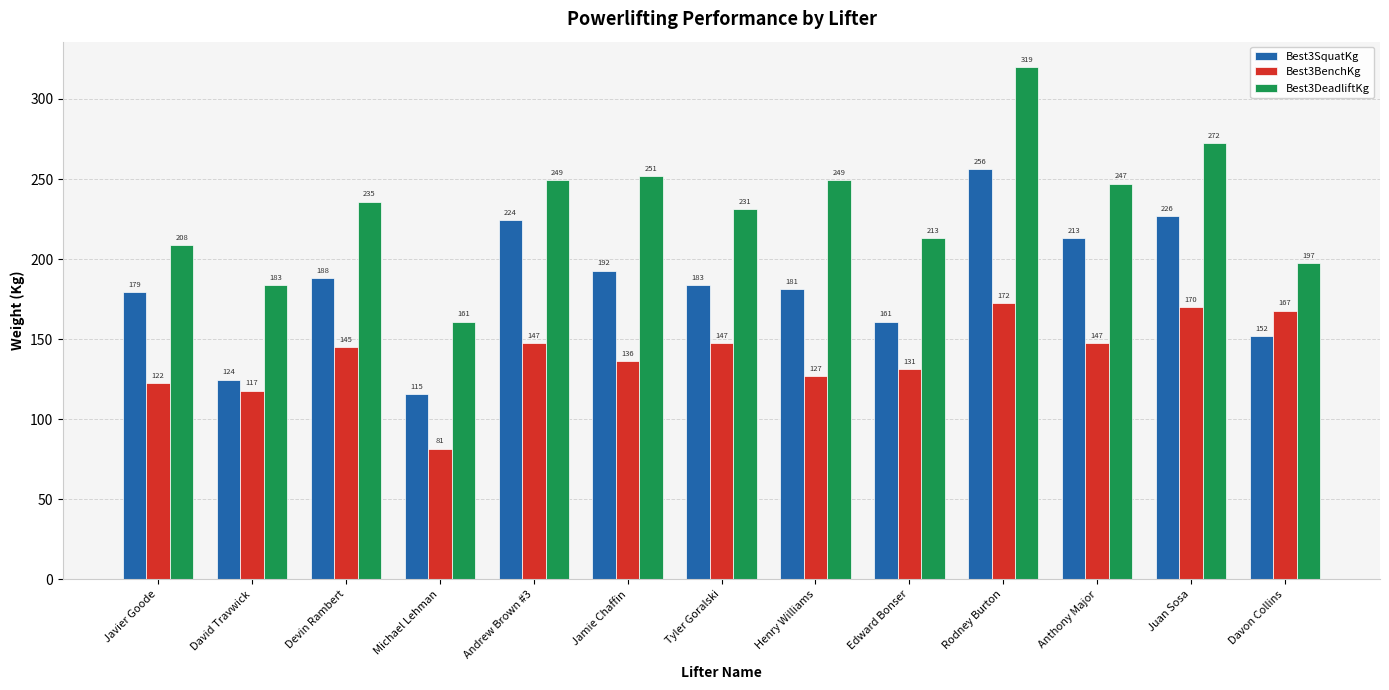

At how many categories does at least one series exceed 253?

2